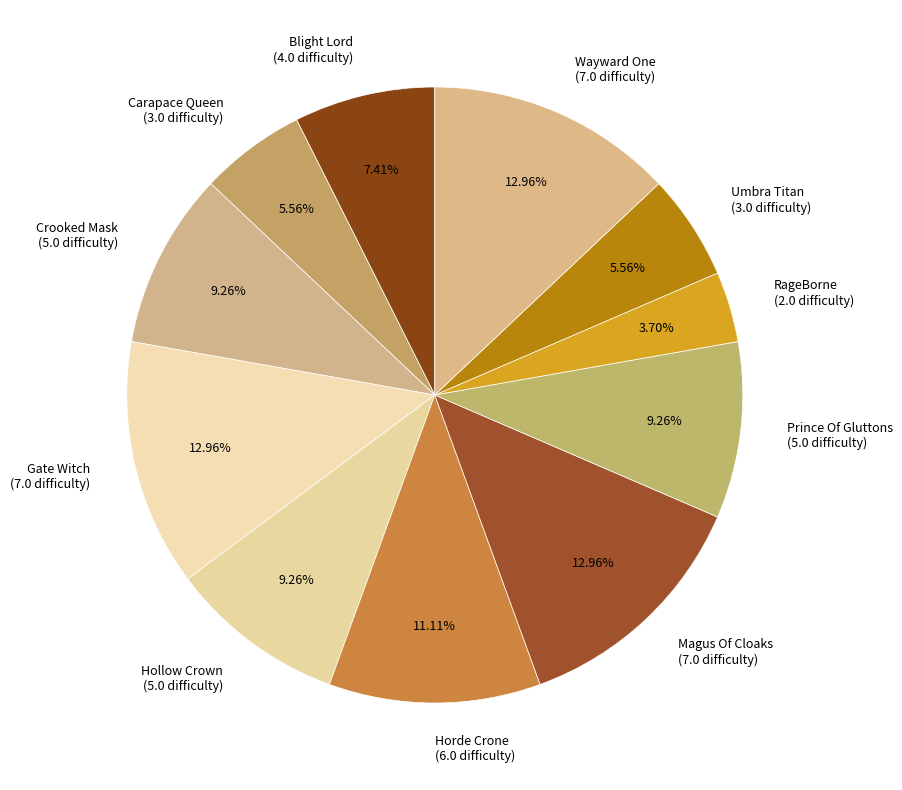

The Magus Of Cloaks slice represents 22% of the pie. True or false?

False